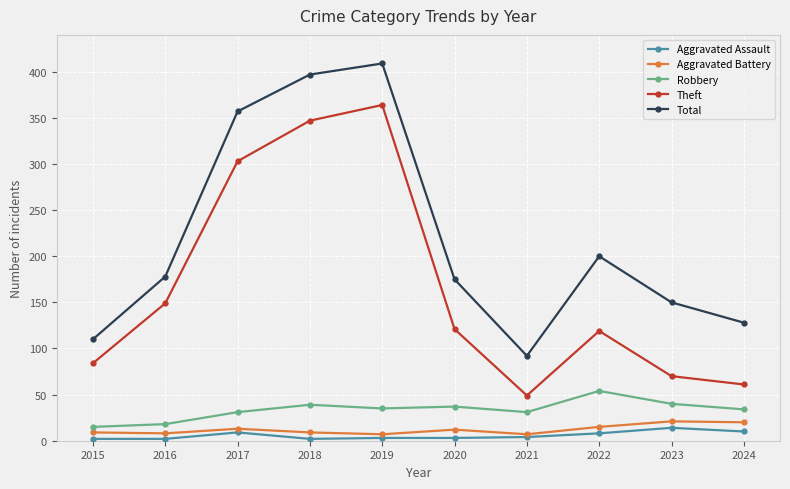

Which series changed the most between 2022 and 2024?

Total